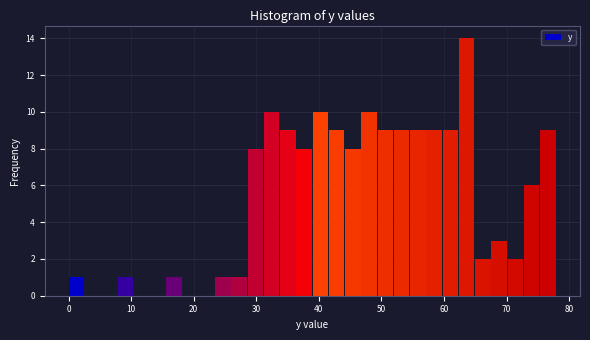

Around what value on the x-axis is the tallest bar? Give the approximate position of its centre, as read against the axis.

64